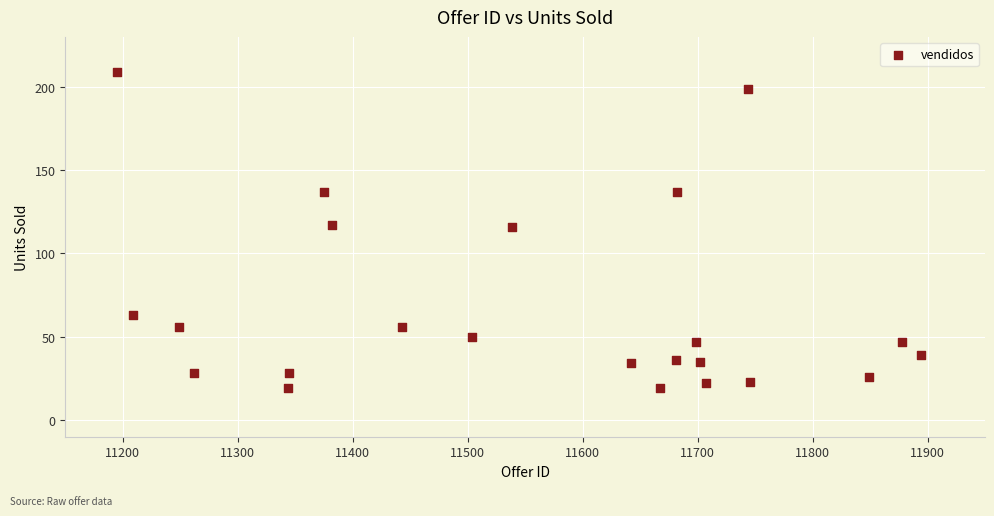

What is the range of X values (max minus min)?

699